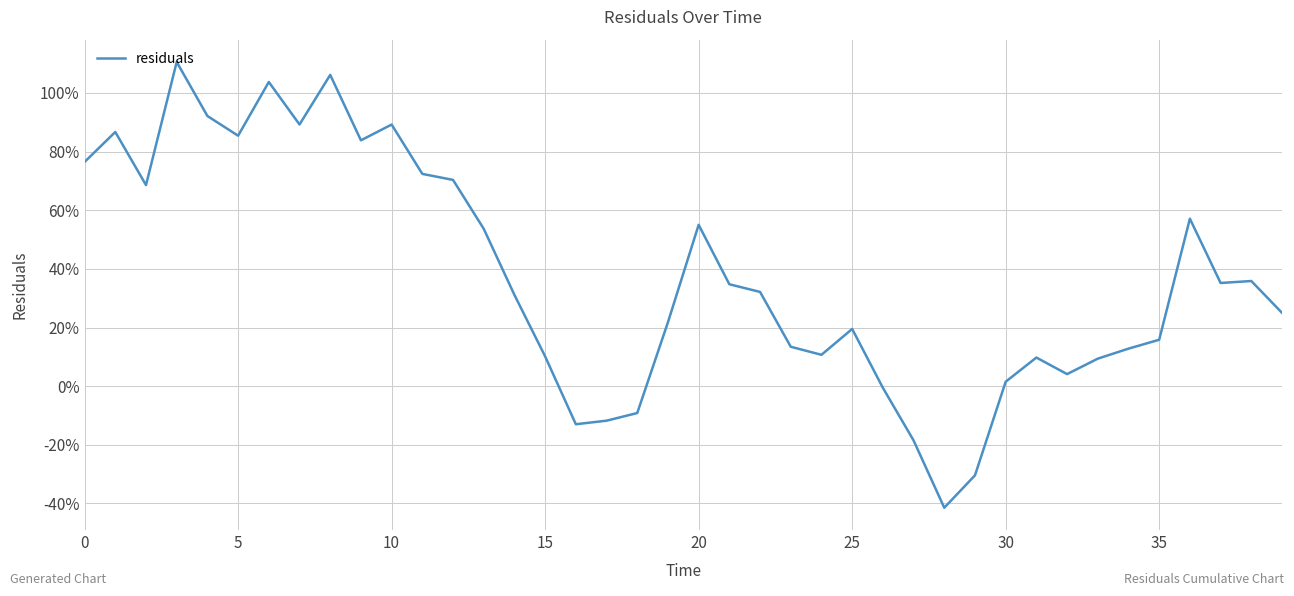

What is the difference between the maximum and second lowest values?

1.4